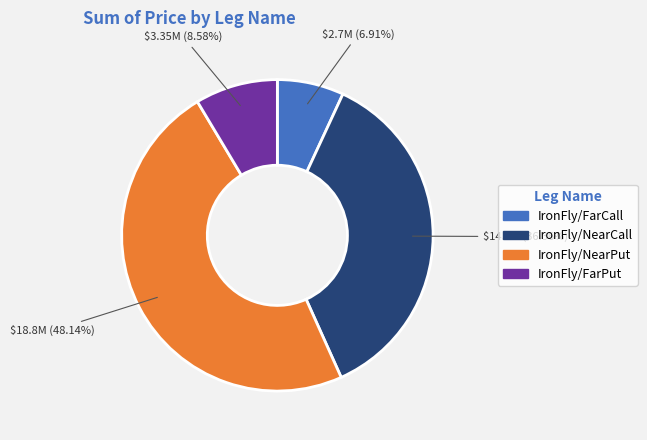

What percentage is the IronFly/FarCall slice, to the nearest percent?

7%